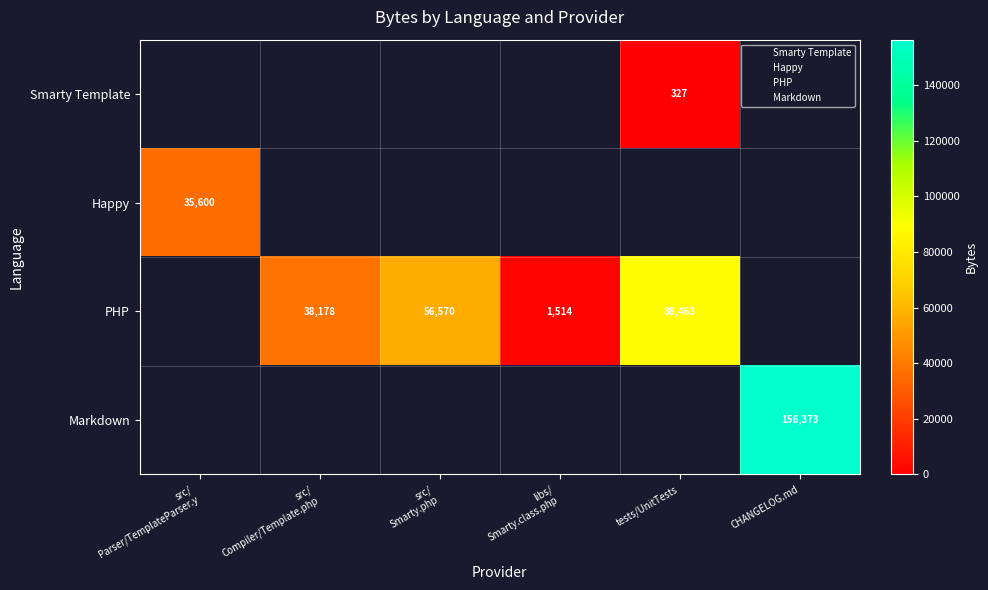

How many values in Markdown are above zero?

1